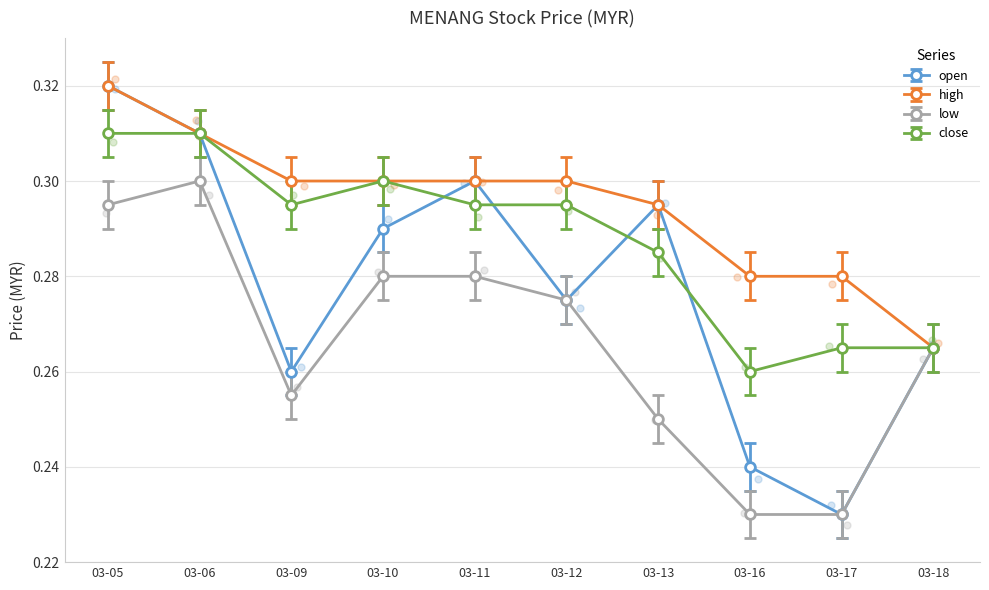

Which series reaches the maximum Y coordinate?

open